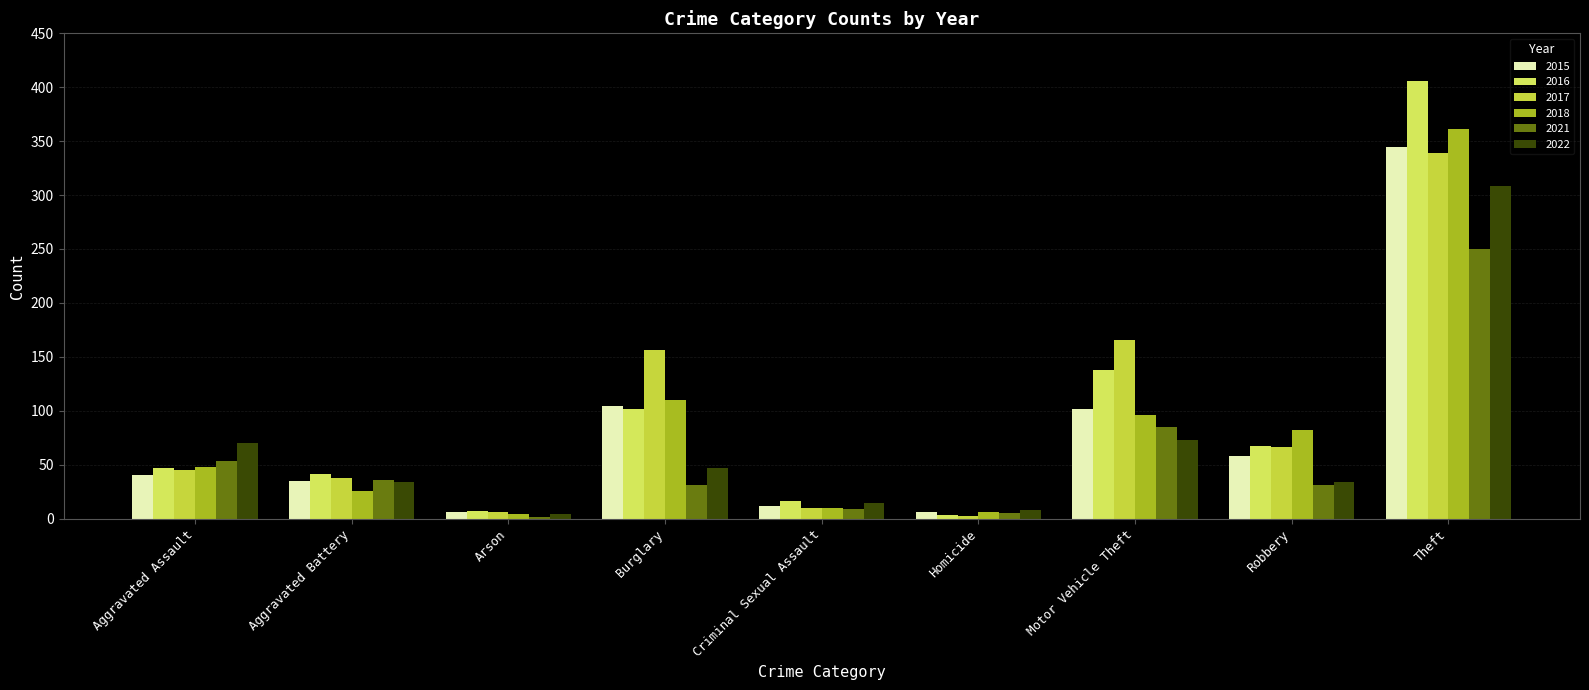

Are the bars grouped side by side (vs. stacked)?

Yes